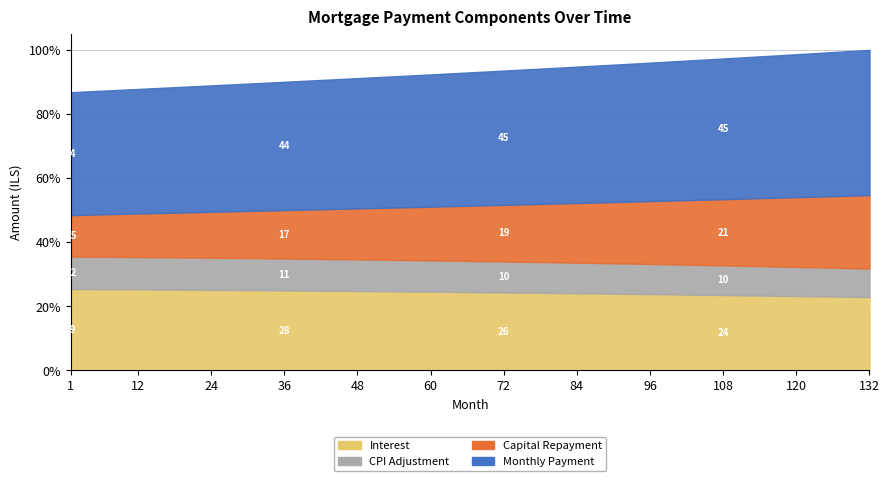

What is the value of the month_payment point at the 3rd from the left?

4861.5